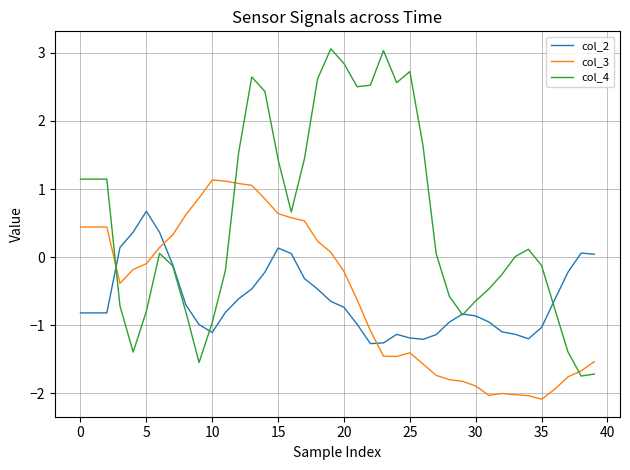

Which series has the largest total across all categories?

col_4